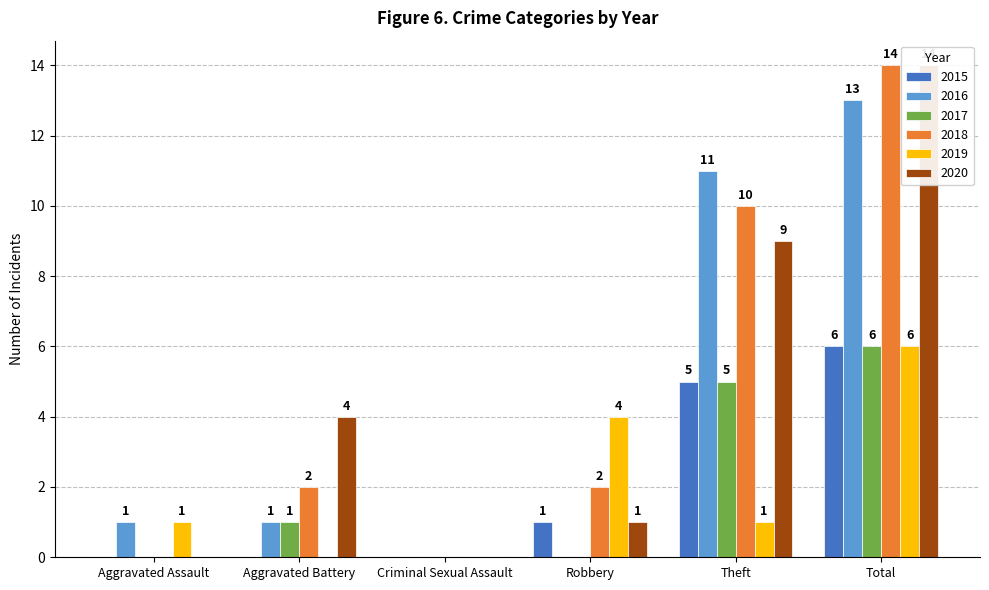

What position from the left is Criminal Sexual Assault?

3